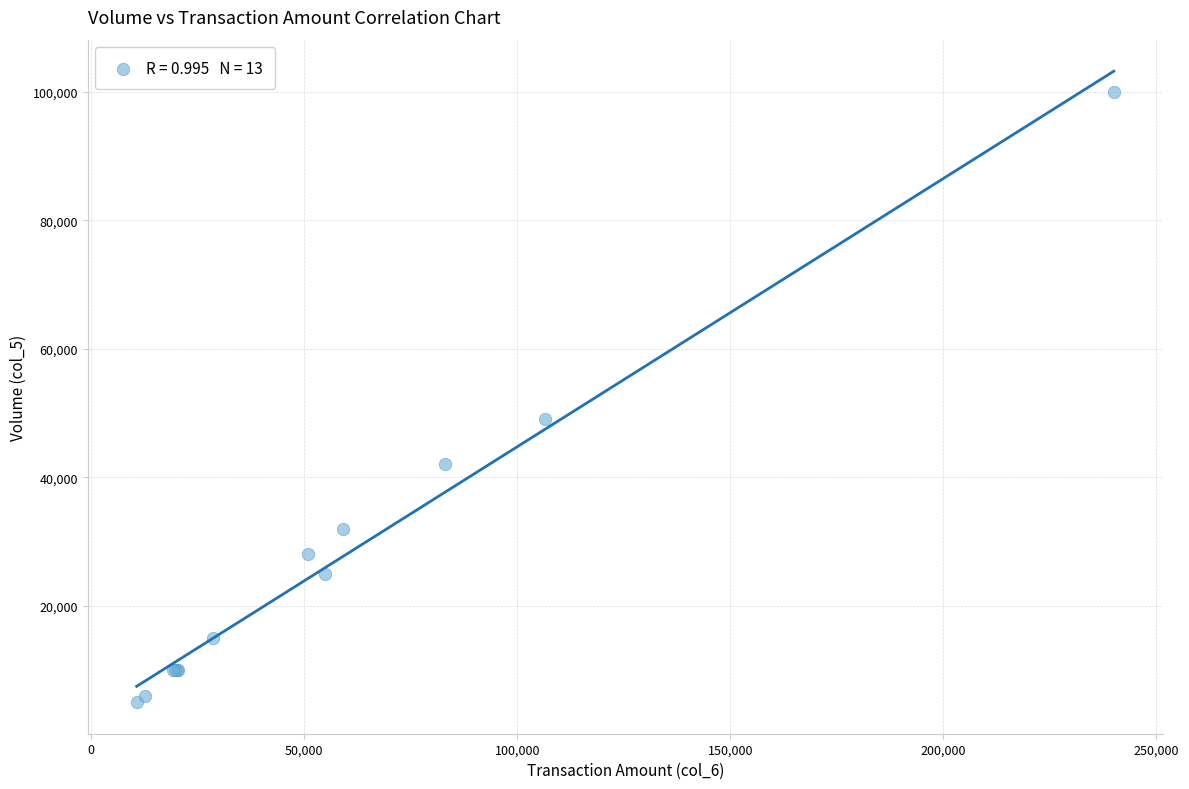

What Y value in the scatter plot is closest to 52500?

49000